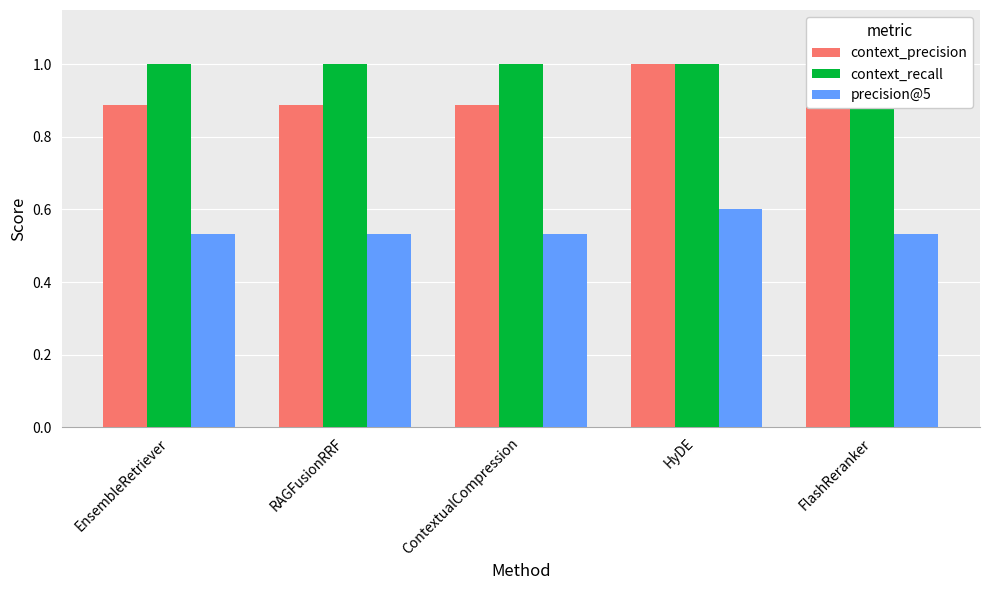

Reading left to right, transcribe all the data shown in this chart.

context_precision: EnsembleRetriever=0.9	RAGFusionRRF=0.9	ContextualCompression=0.9	HyDE=1.0	FlashReranker=0.9
context_recall: EnsembleRetriever=1.0	RAGFusionRRF=1.0	ContextualCompression=1.0	HyDE=1.0	FlashReranker=1.0
precision@5: EnsembleRetriever=0.5	RAGFusionRRF=0.5	ContextualCompression=0.5	HyDE=0.6	FlashReranker=0.5